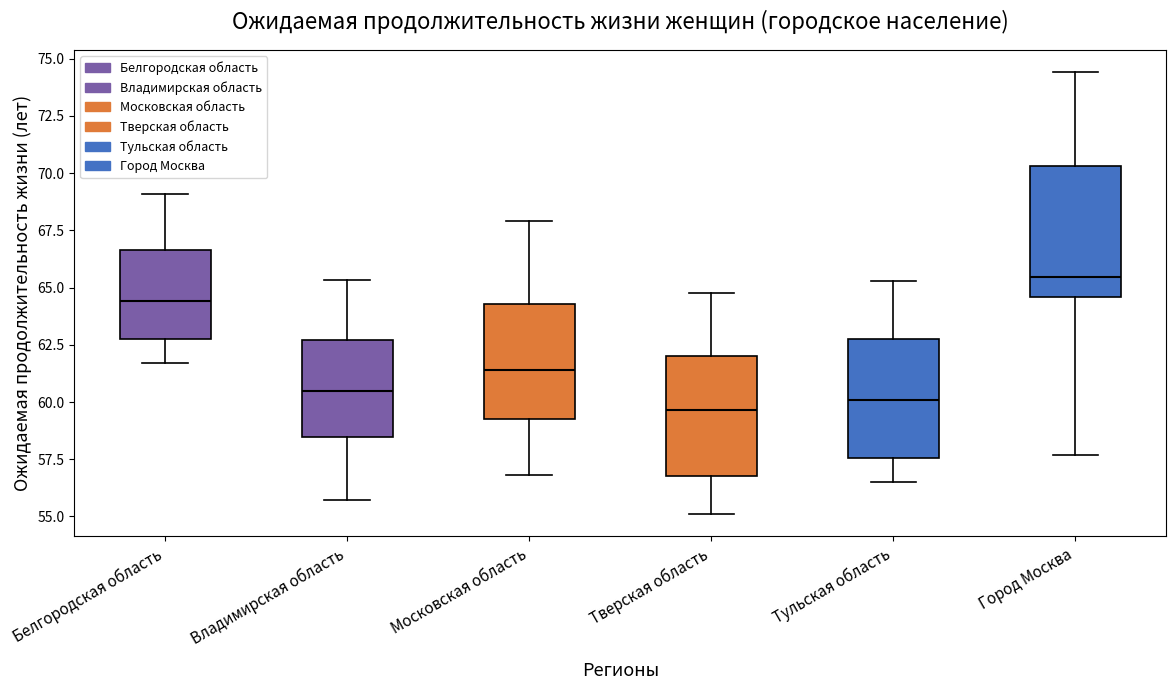

Reading left to right, read every box against the y-axis: the position of its median line, the range the box covers, and the ends of its whiskers. The values are not printed on the chart, so give them approximately, as read against the axis.

Белгородская область: median 64.5, box 63.0 to 66.5, whiskers 61.5 to 69.0
Владимирская область: median 60.5, box 58.5 to 62.5, whiskers 55.5 to 65.5
Московская область: median 61.5, box 59.5 to 64.5, whiskers 57.0 to 68.0
Тверская область: median 59.5, box 57.0 to 62.0, whiskers 55.0 to 65.0
Тульская область: median 60.0, box 57.5 to 63.0, whiskers 56.5 to 65.5
Город Москва: median 65.5, box 64.5 to 70.5, whiskers 57.5 to 74.5